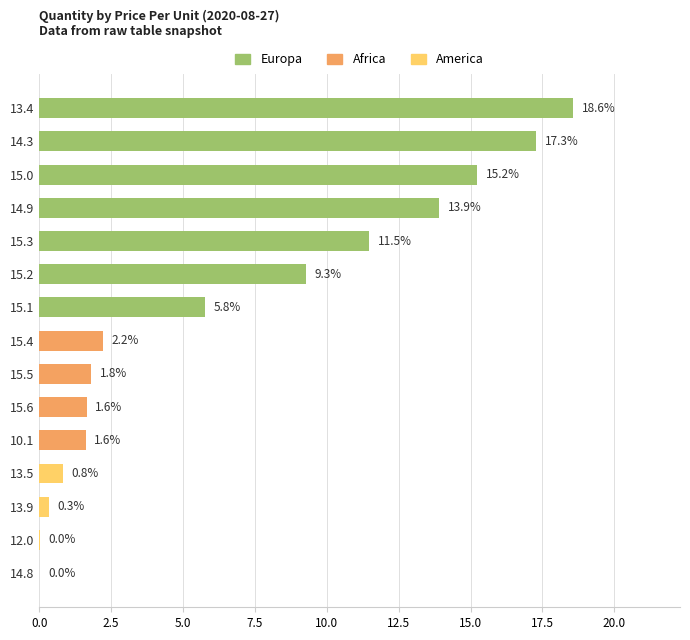

True or false: the data shows 5.8 at 15.1.

True